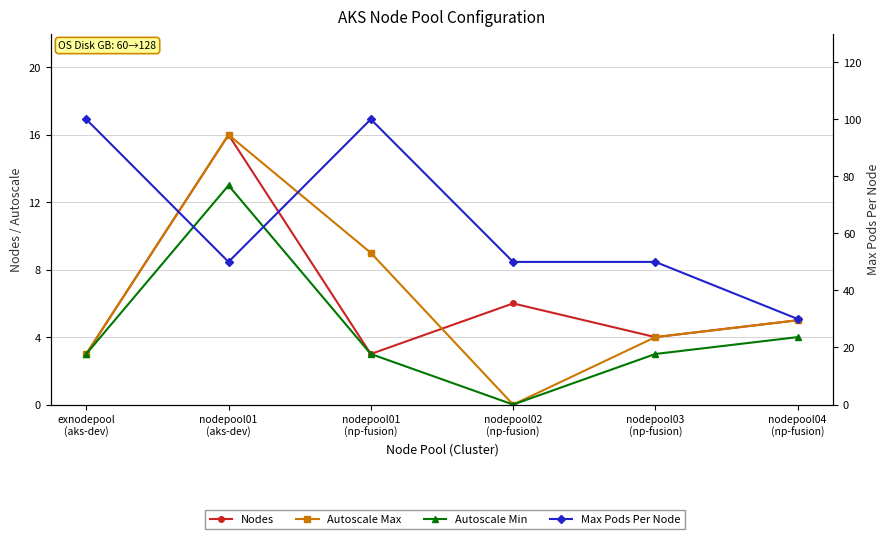

Is it true that Autoscale Min equals 3 at nodepool01
(np-fusion)?

True